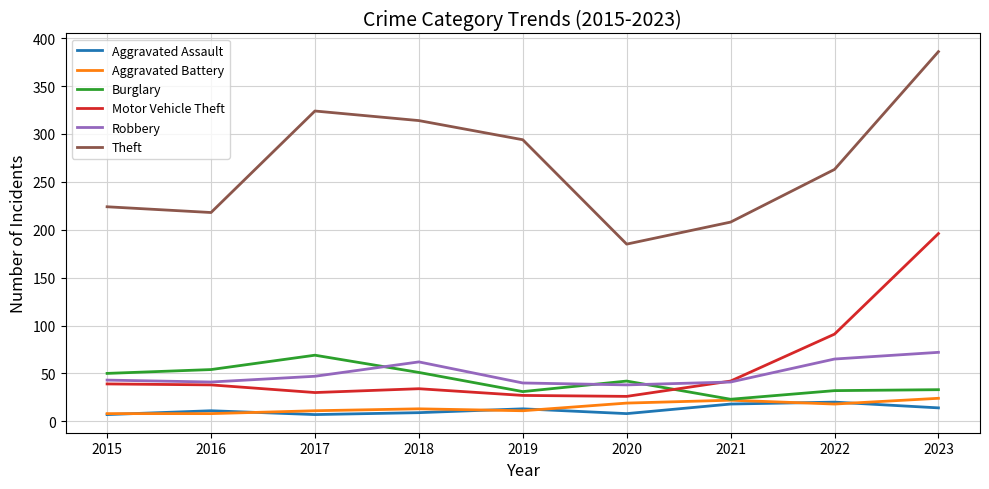

Read the Motor Vehicle Theft value at 2015.

39